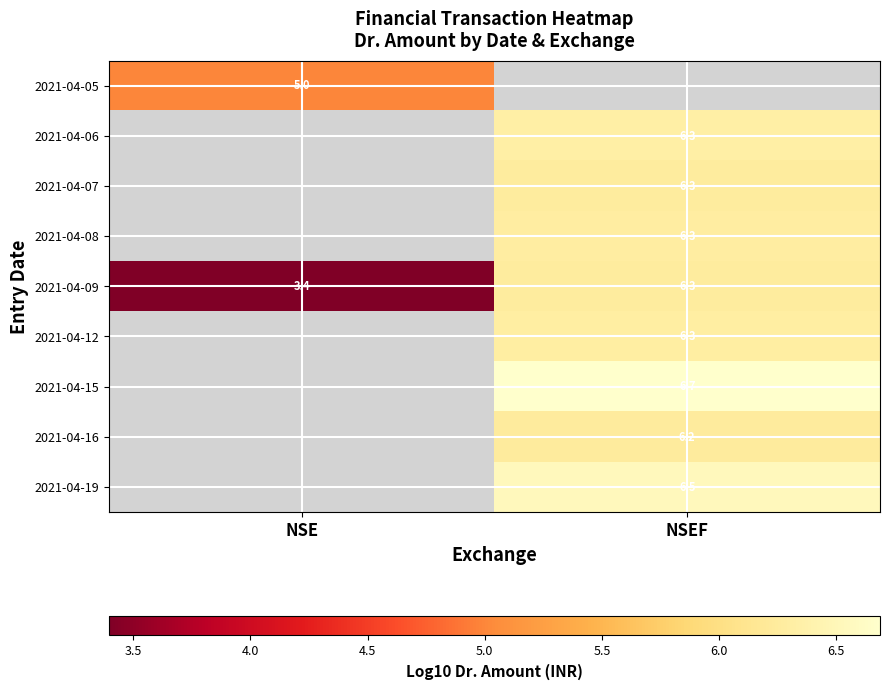

At how many categories does at least one series exceed 4?

2